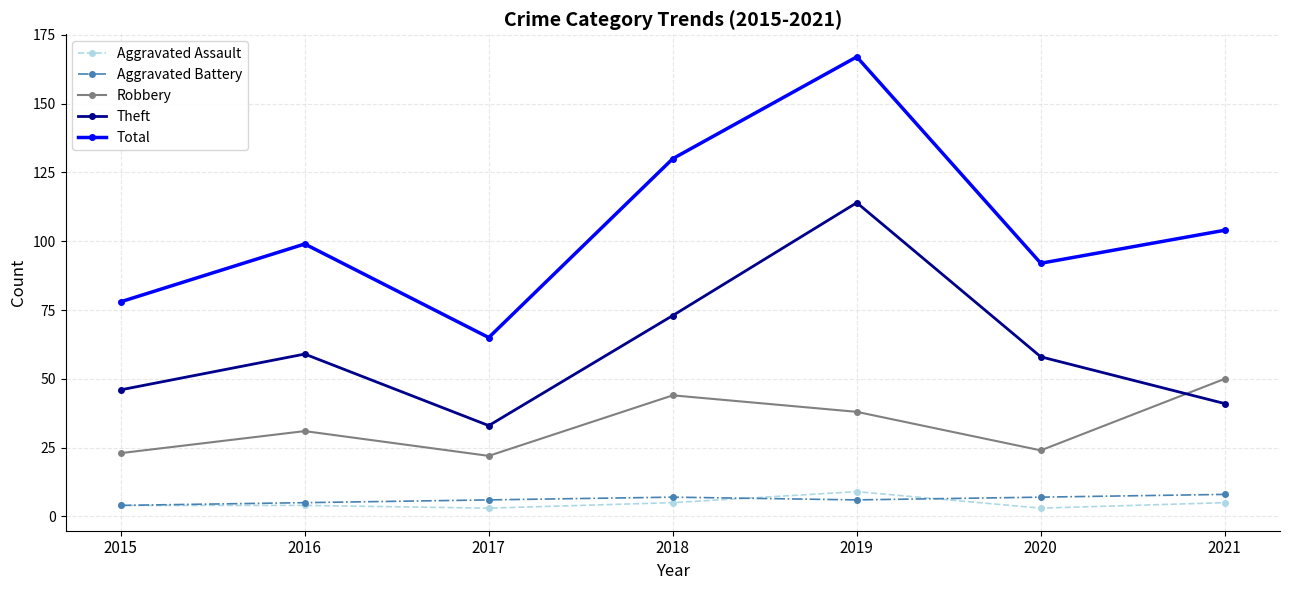

True or false: Aggravated Battery and Total intersect in this chart.

False